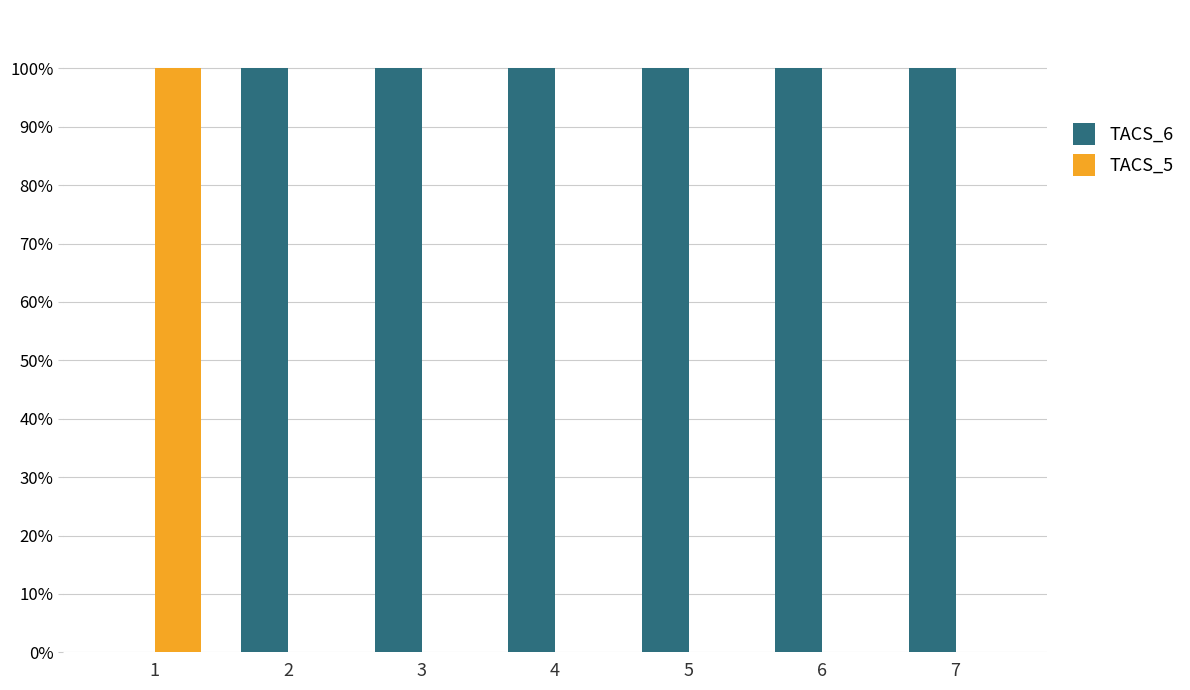

What are all the series names shown in the legend?

TACS_6, TACS_5